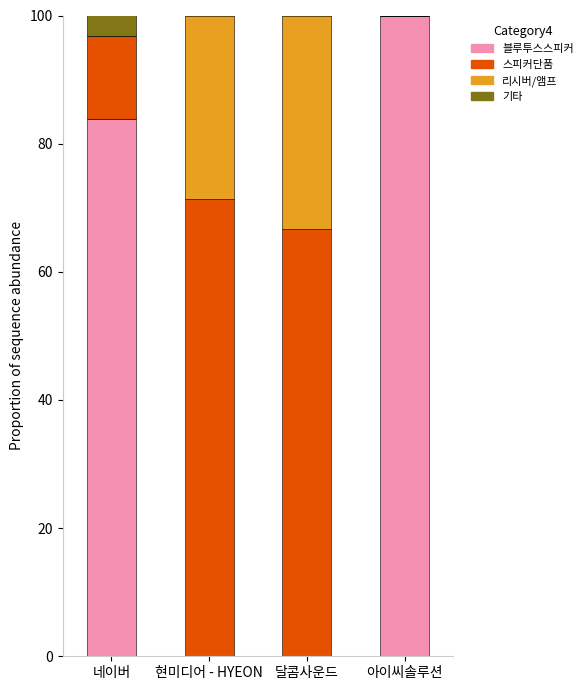

Reading left to right, list the values for the 블루투스스피커 series.

네이버=83.9	현미디어 - HYEON=0.0	달콤사운드=0.0	아이씨솔루션=100.0